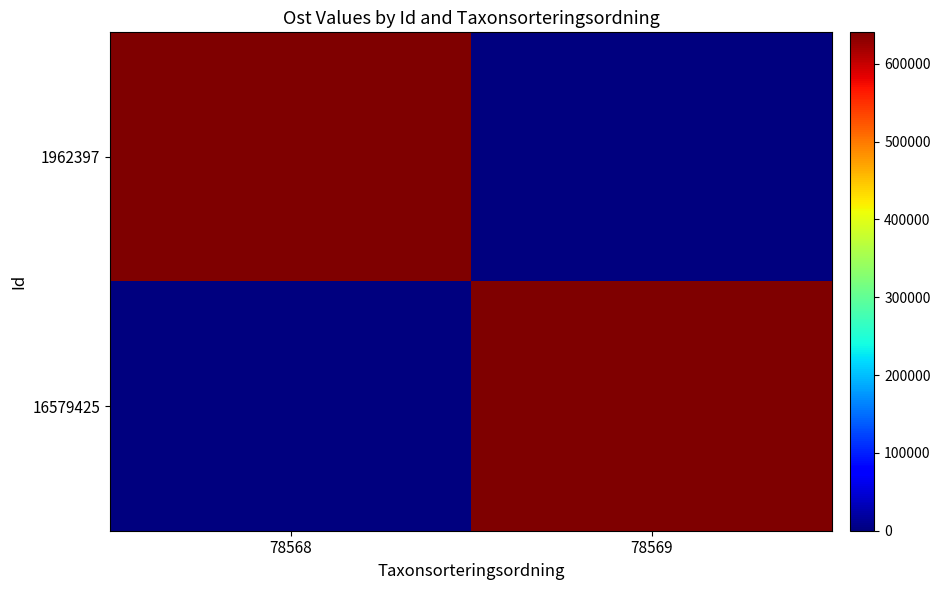

How many series are shown in this chart?

2